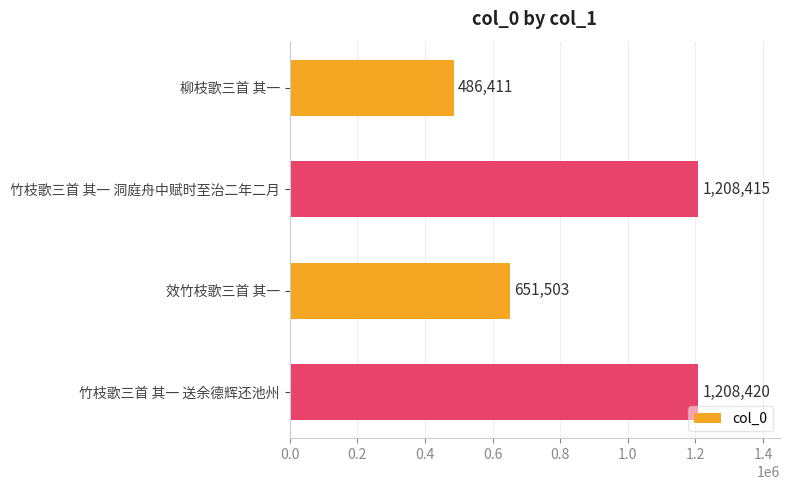

At which label is the value closest to 847415?

效竹枝歌三首 其一